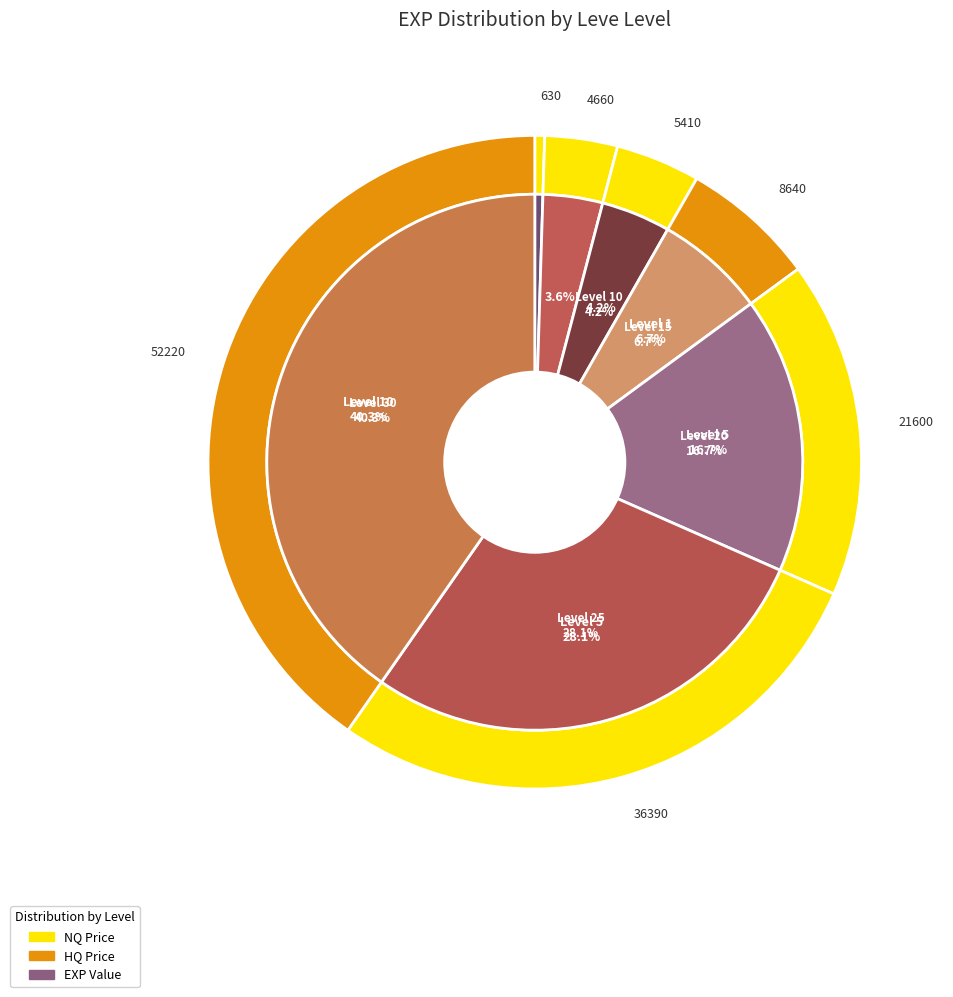

To the nearest percent, what percentage of the pie is Level 20?

17%